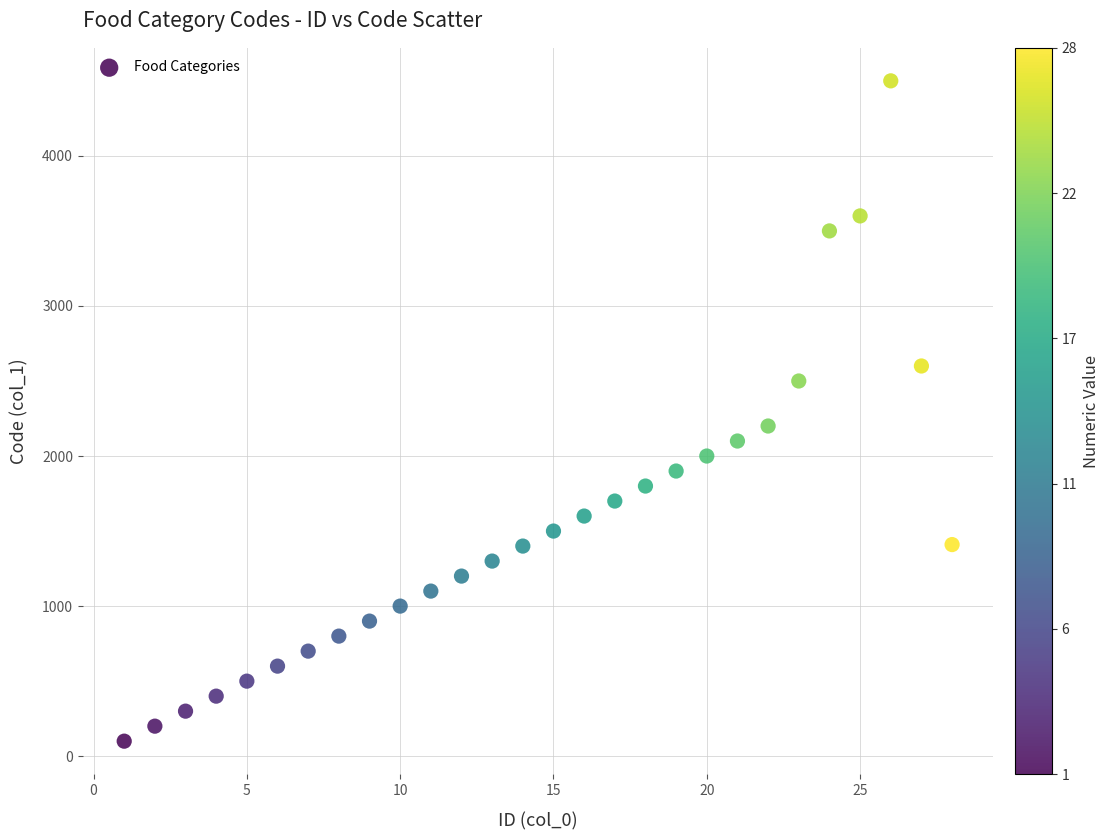

What is the range of Y values (max minus min)?

4400